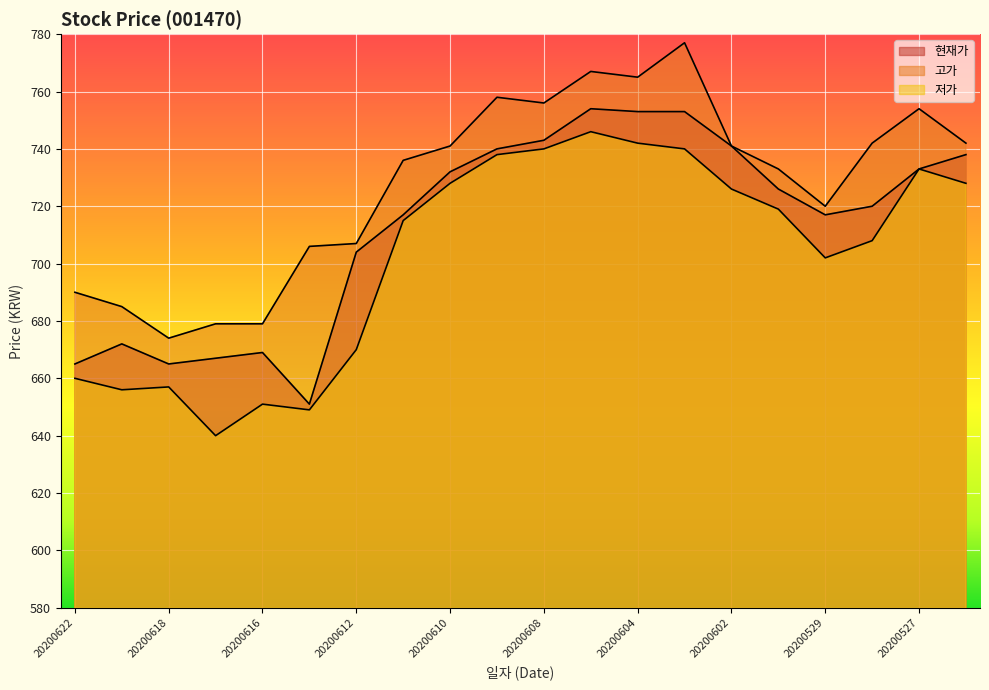

Reading right to left, what are all the values shown in this chart?

현재가: 738	733	720	717	726	741	753	753	754	743	740	732	717	704	651	669	667	665	672	665
고가: 742	754	742	720	733	741	777	765	767	756	758	741	736	707	706	679	679	674	685	690
저가: 728	733	708	702	719	726	740	742	746	740	738	728	715	670	649	651	640	657	656	660